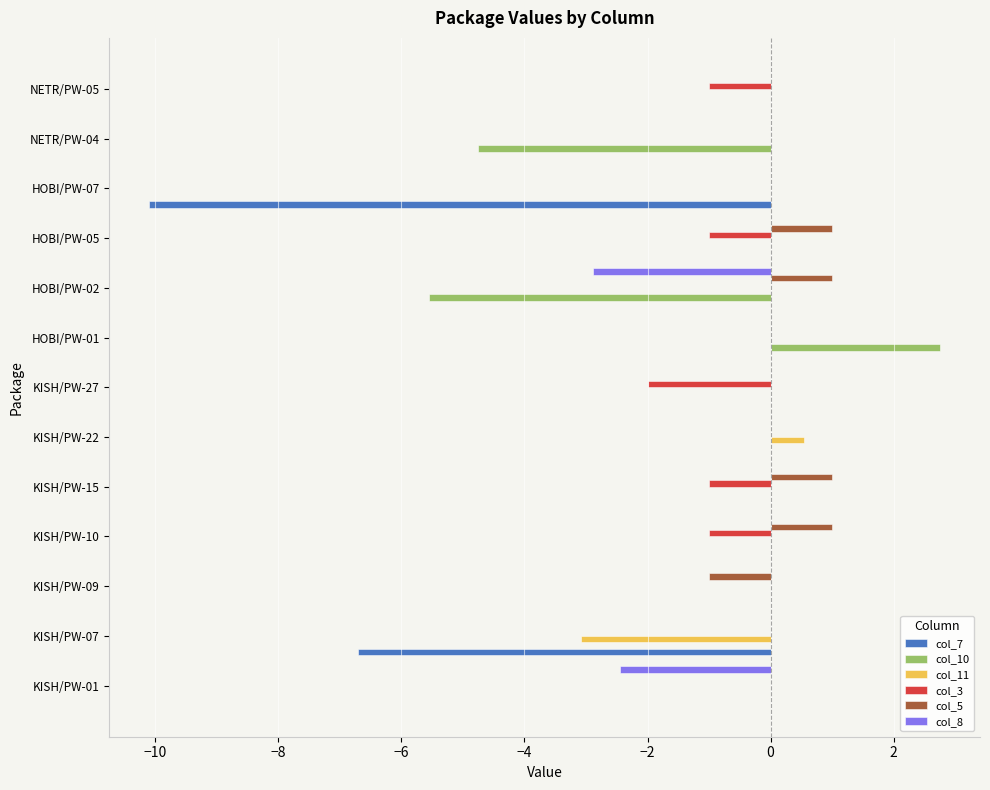

What is the total value across all series at HOBI/PW-07?

-10.1